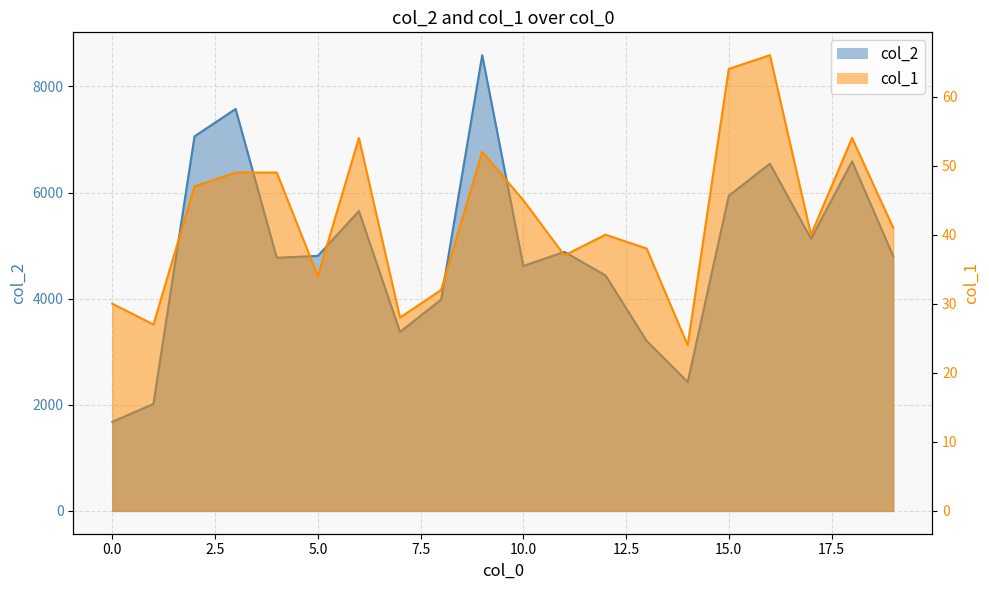

Where does the col_1 series first go above 41?

2